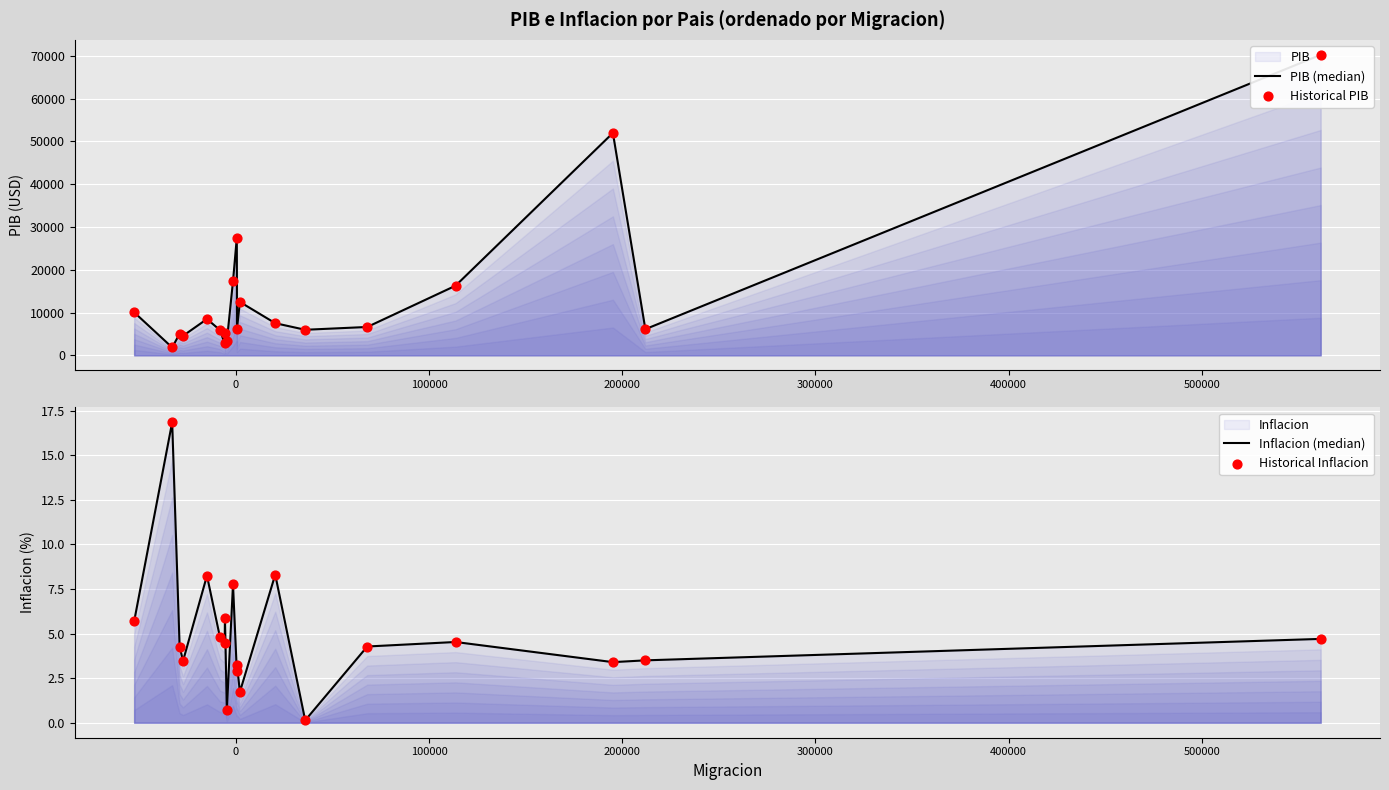

Which series reaches the maximum Y coordinate?

PIB (median)